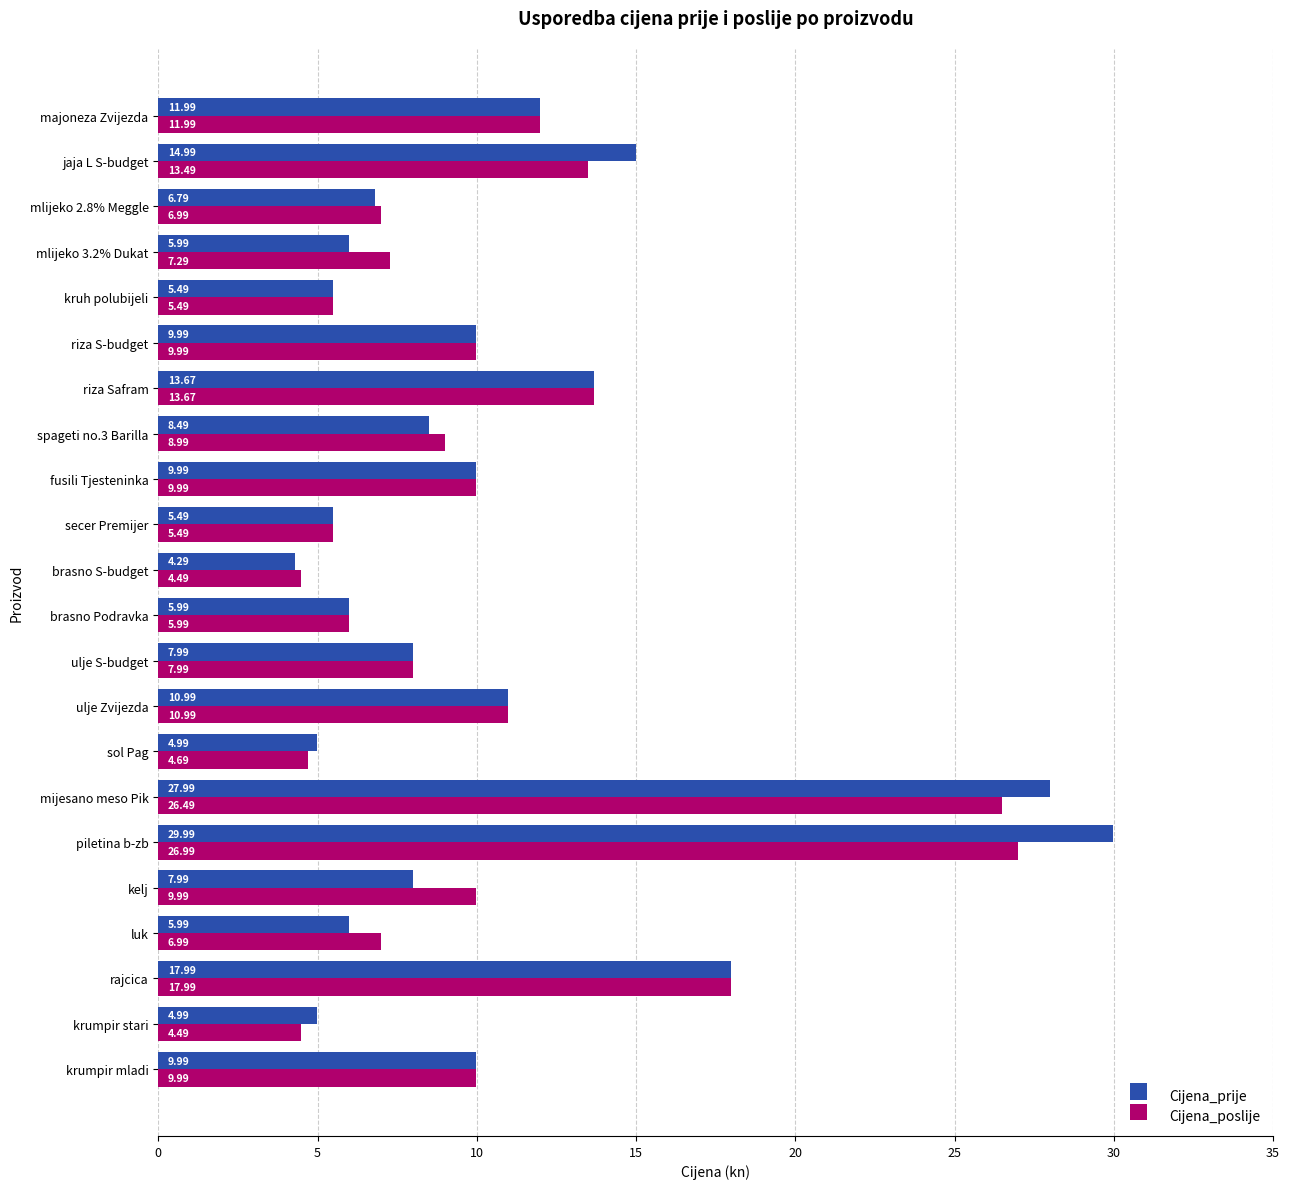

Is the value of Cijena_poslije at luk greater than the value of Cijena_prije at majoneza Zvijezda?

No